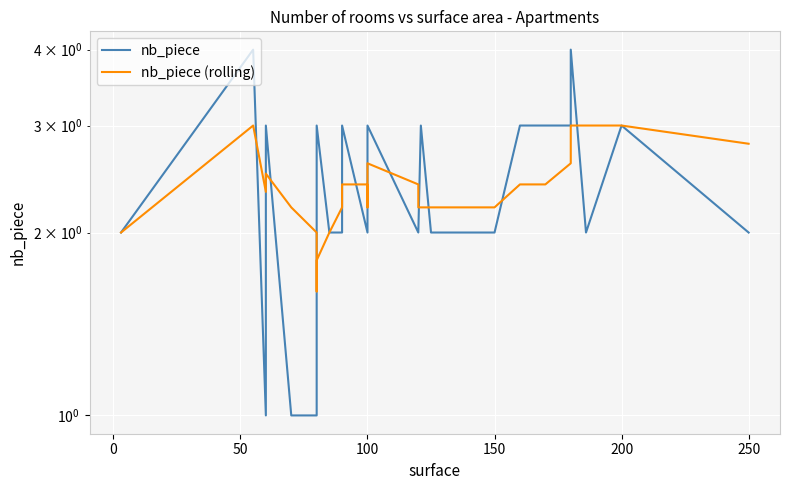

Which series ends up on top after the final intersection of nb_piece and nb_piece (rolling)?

nb_piece (rolling)